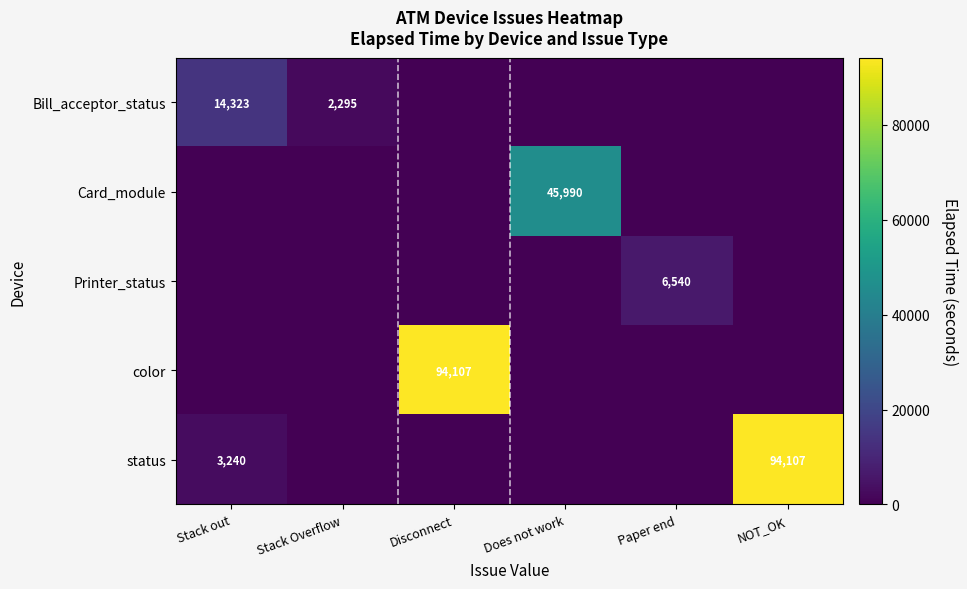

What is the difference between the Bill_acceptor_status values at Stack out and Stack Overflow?

12028